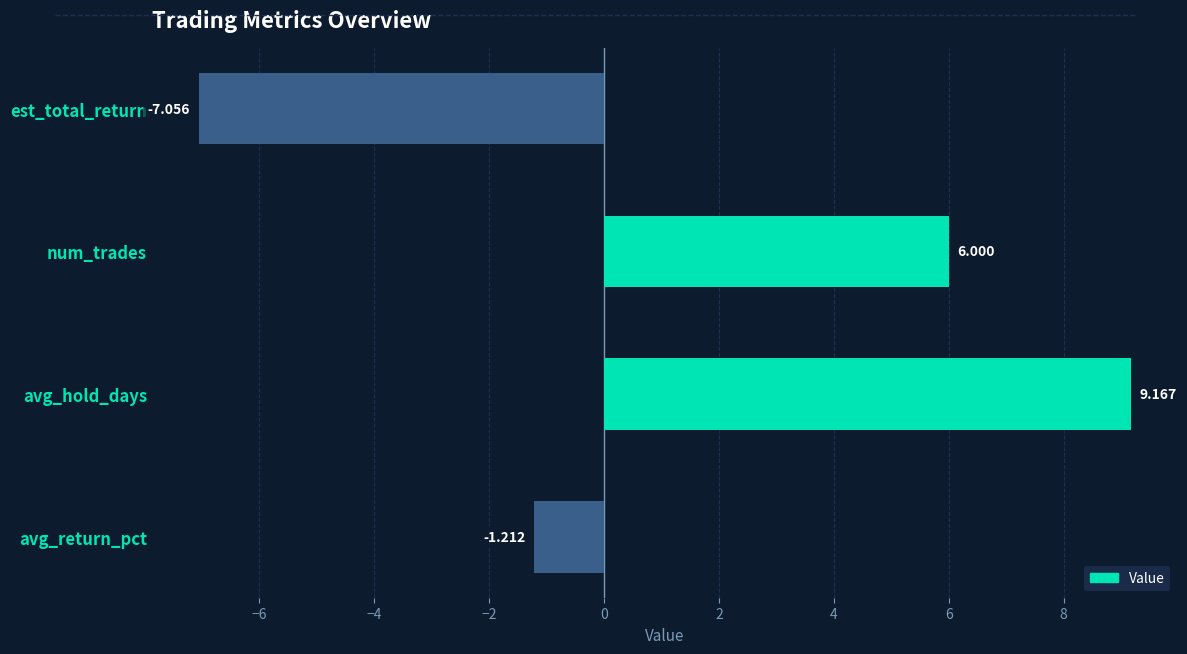

Which category has the lowest value across all series?

est_total_return